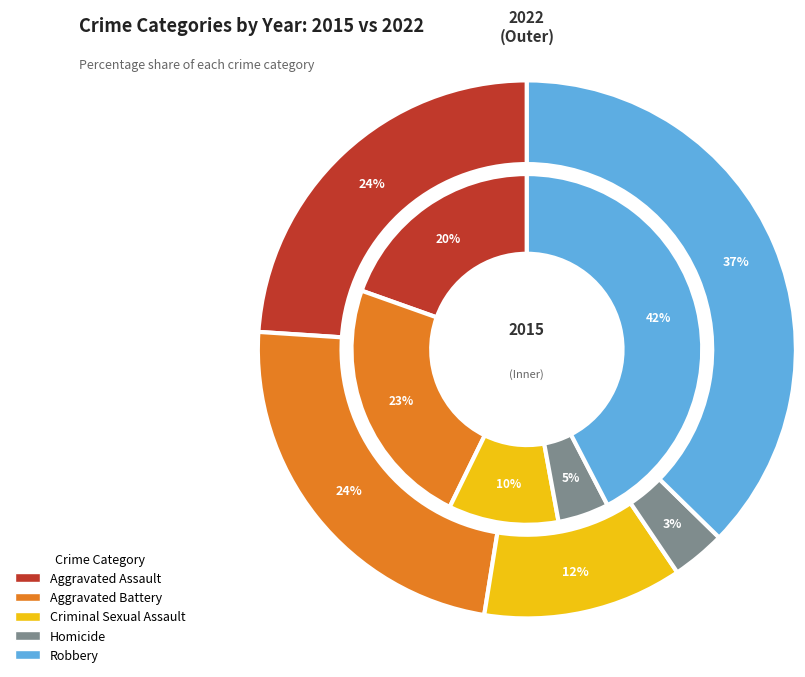

To the nearest percent, what percentage of the pie is Criminal Sexual Assault?

12%